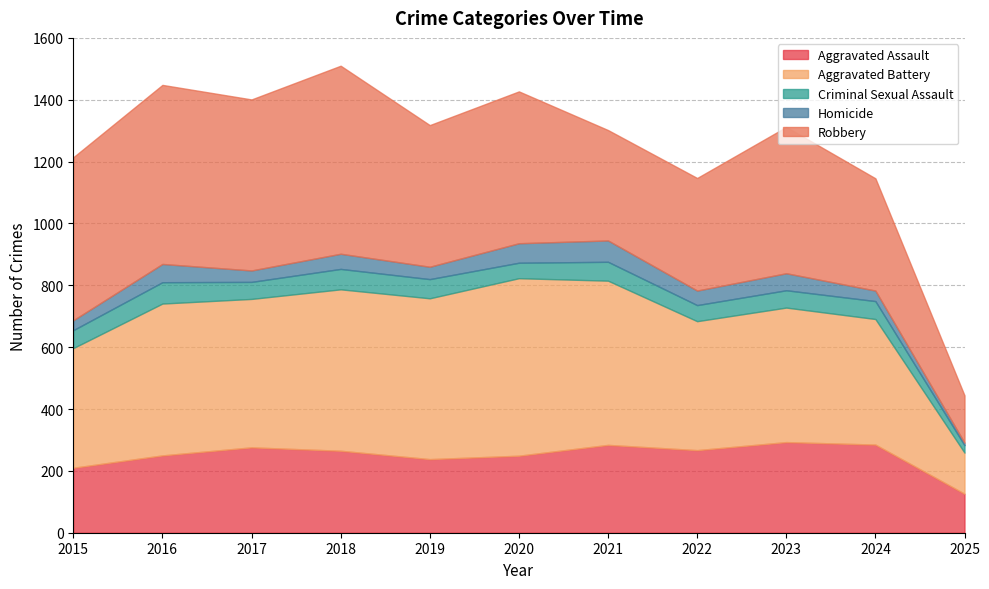

True or false: Robbery has a value of 335 at 2018.

False